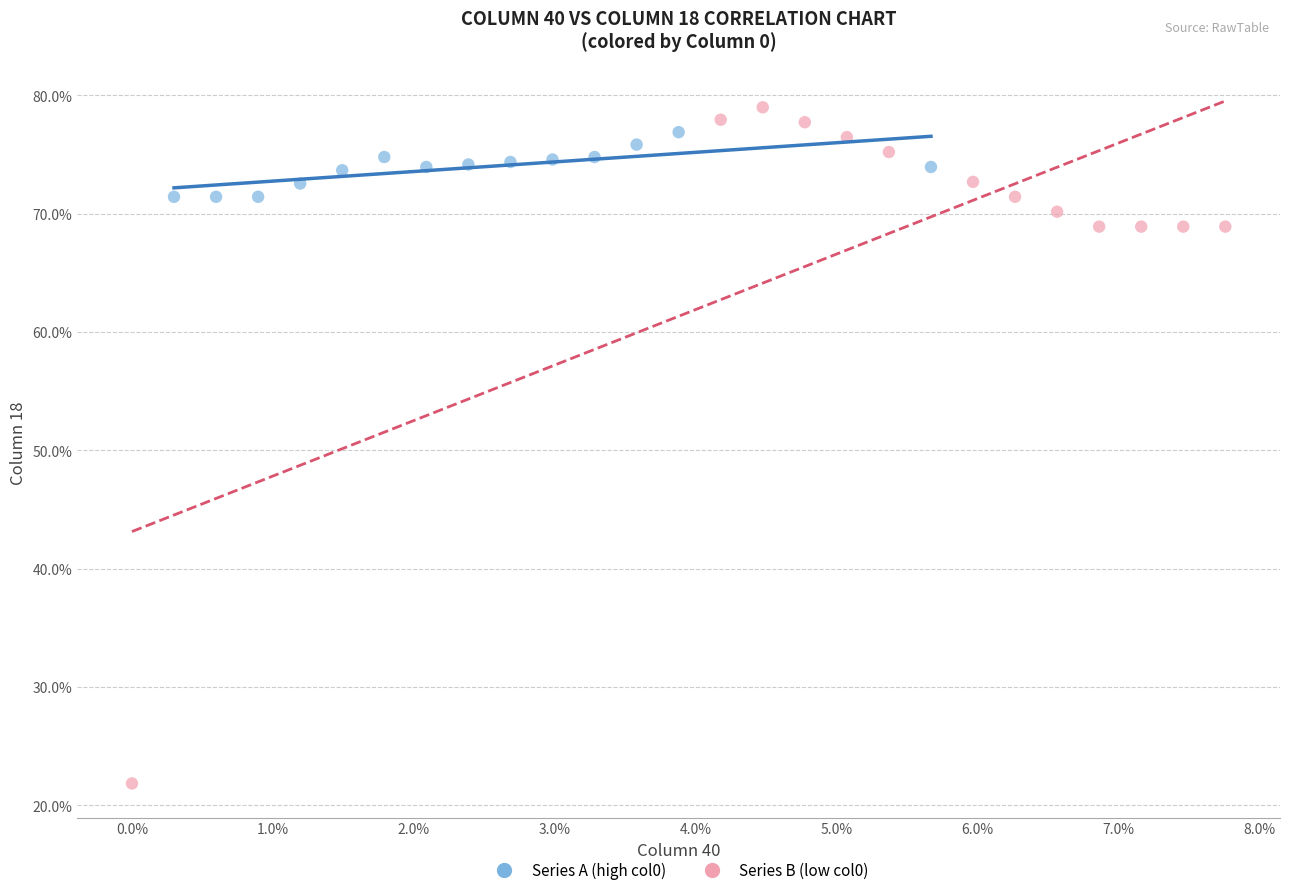

Which series reaches the minimum Y coordinate?

Series B (low col0)